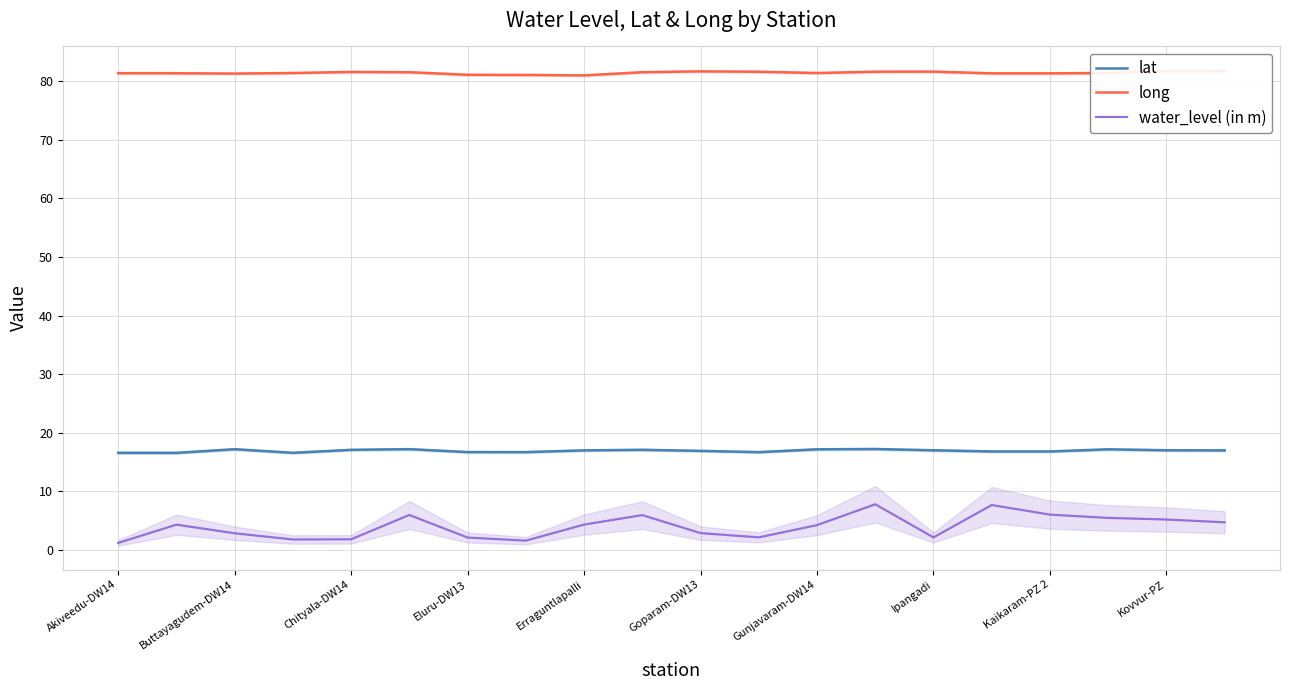

What value does the lat series have at Kaikaram-PZ 2?

16.8